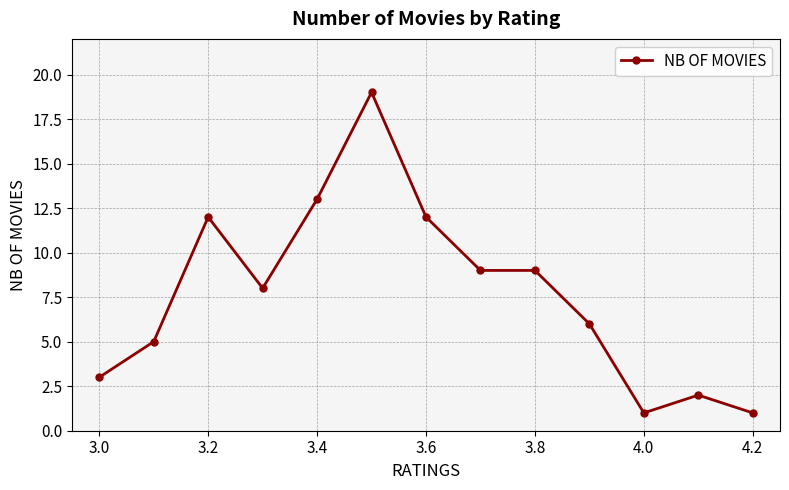

Count the number of data series in this chart.

1